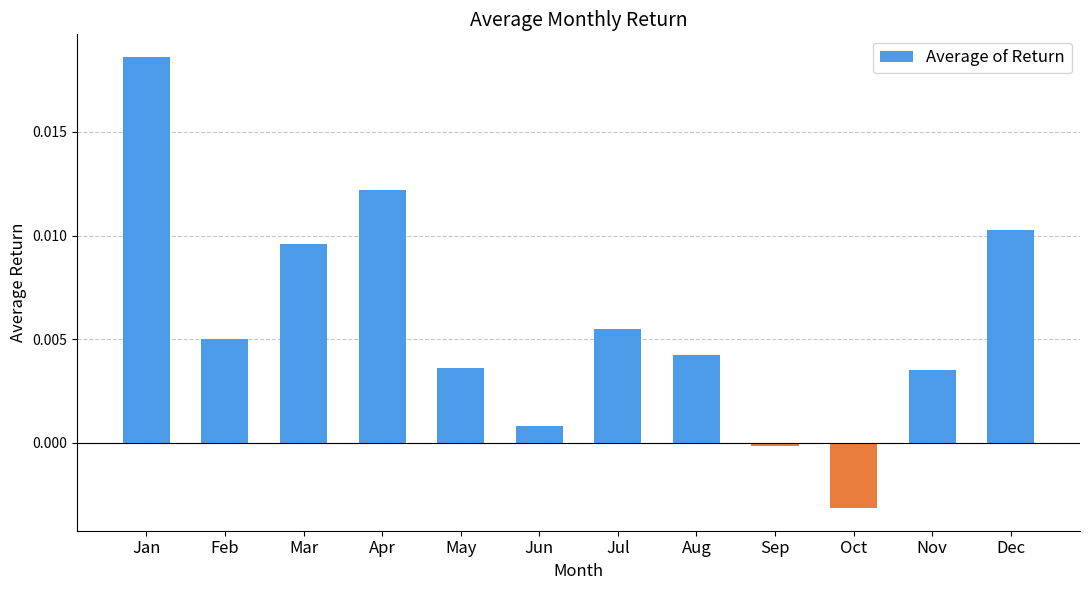

How many values are below zero?

2